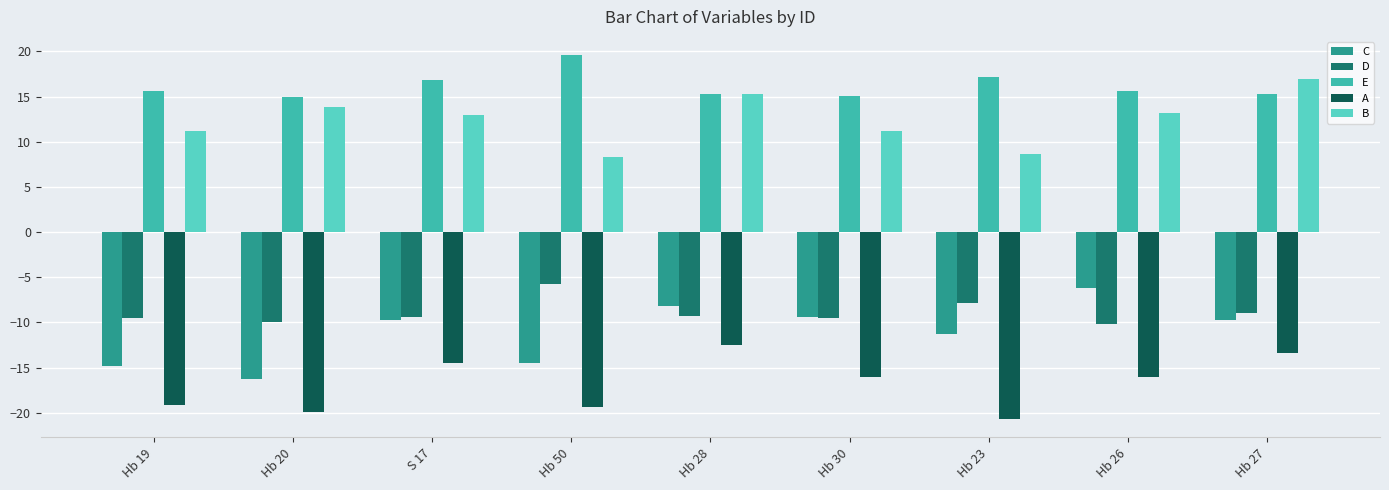

What is the difference between the highest and lowest values at Hb 26?

31.6